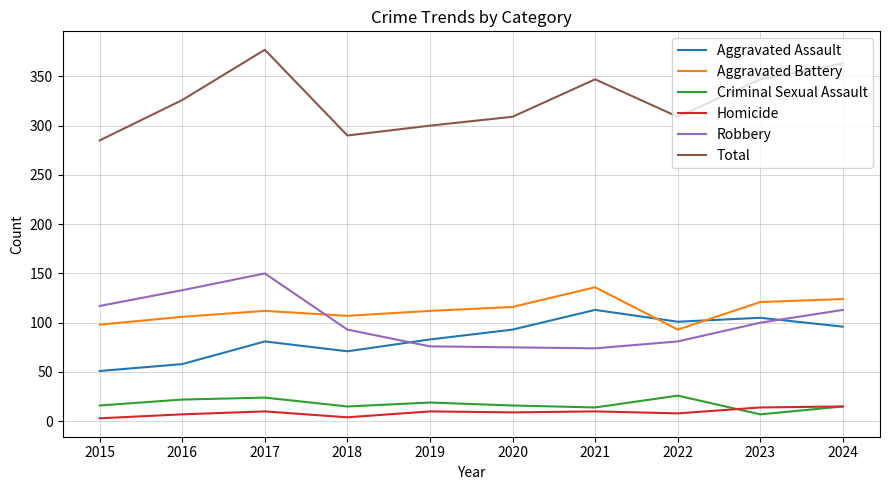

What is the approximate value of Criminal Sexual Assault at 2017?

24